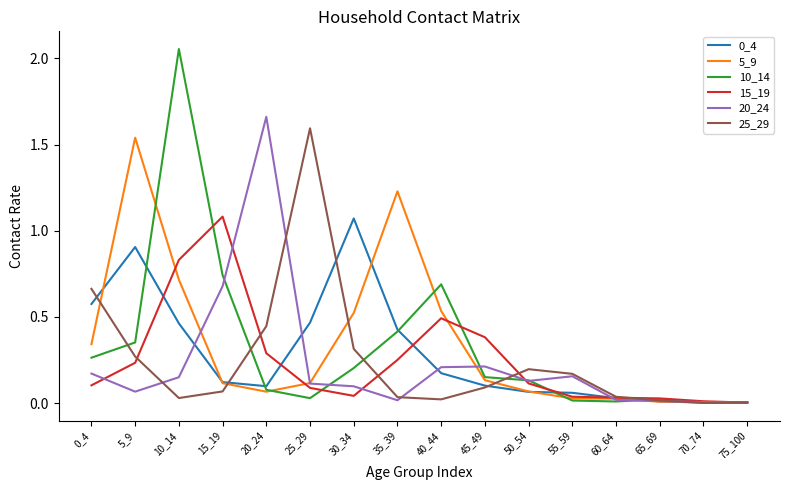

What is the sum of all 15_19 values?

4.0